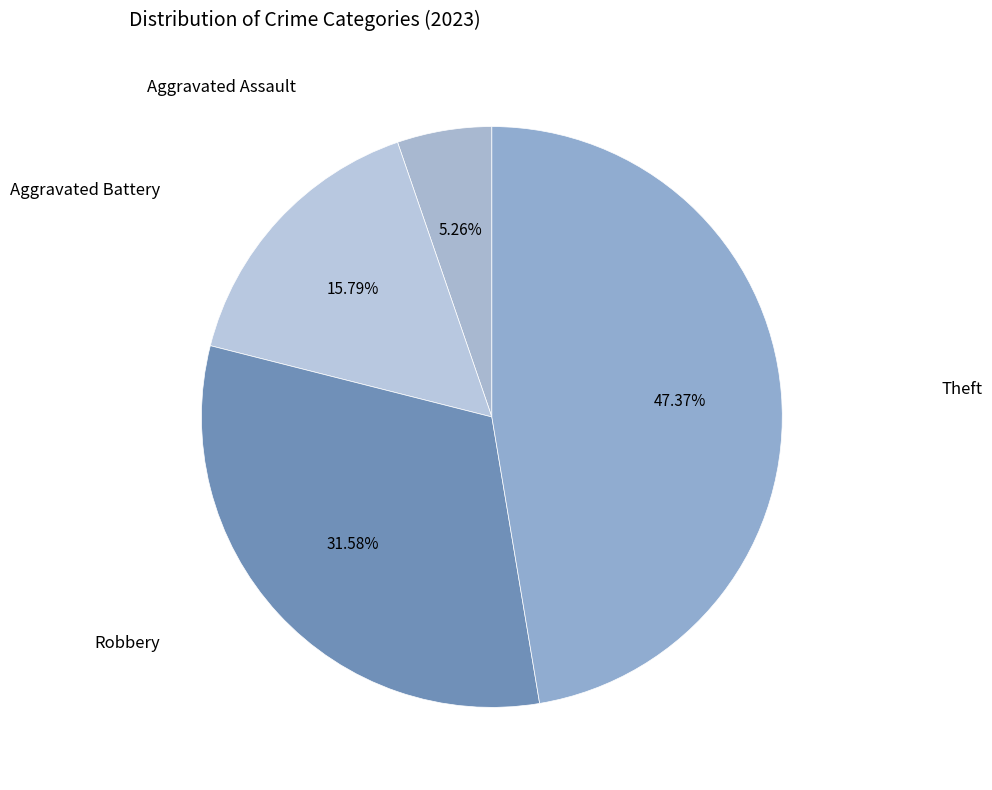

What is the largest slice in the pie chart?

Theft